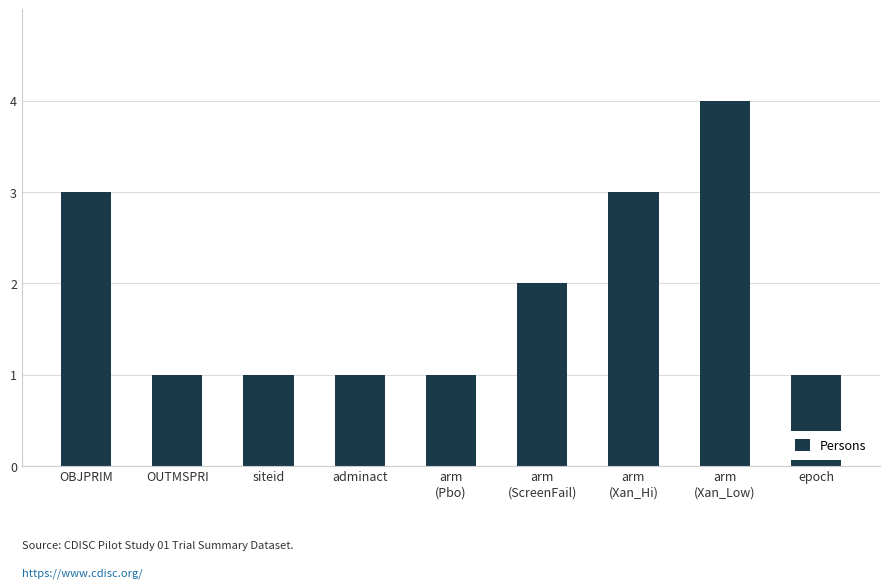

What is the maximum value shown in the chart?

4